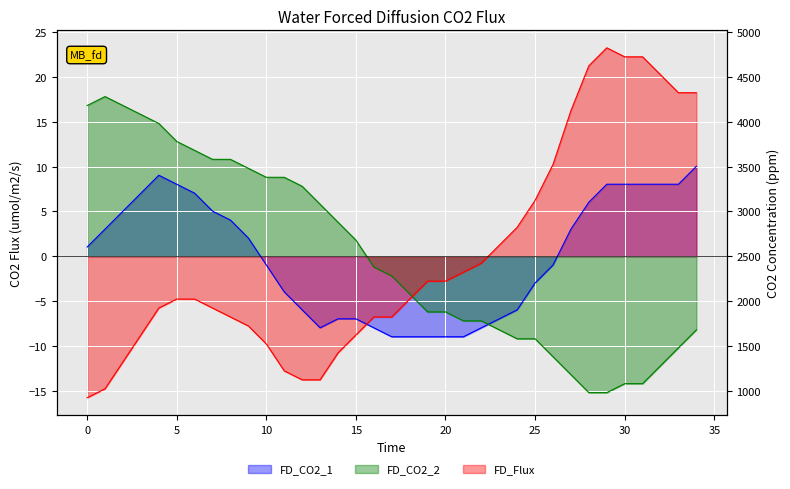

What is the value of the y point at the 28th from the left?

-13.2